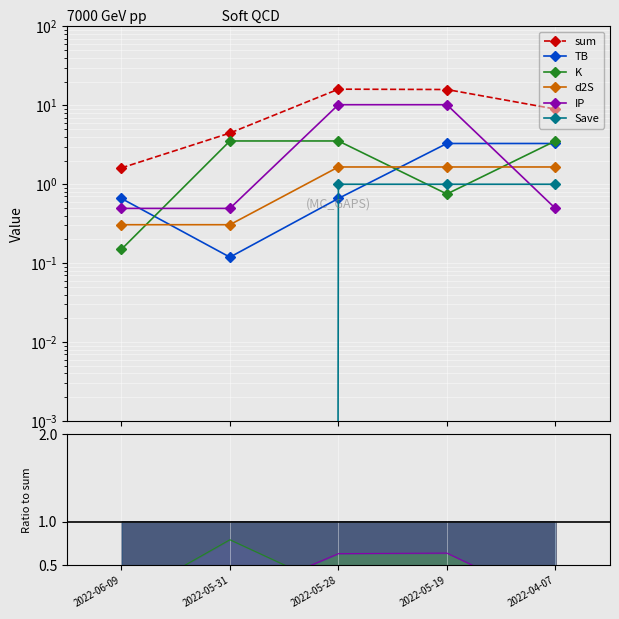

True or false: Save and sum intersect in this chart.

False